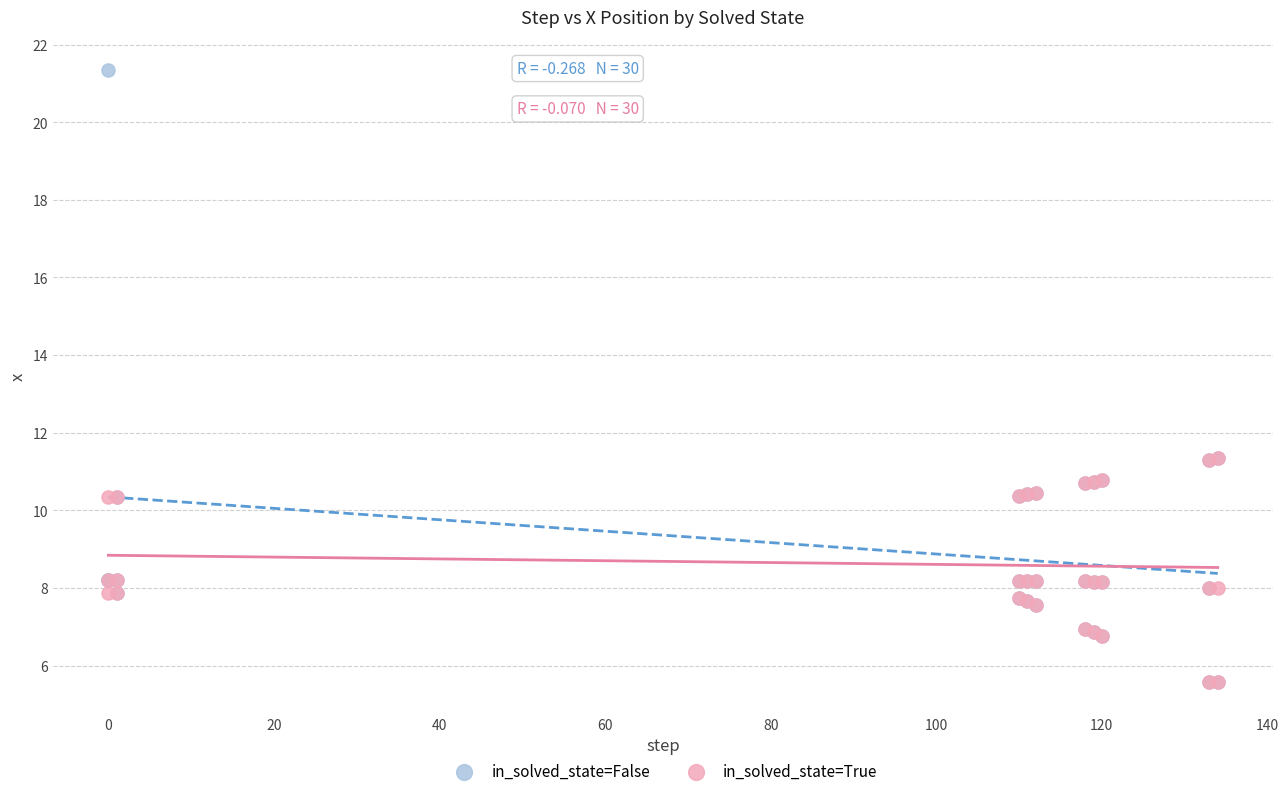

Which series has the widest spread of Y values?

in_solved_state=False